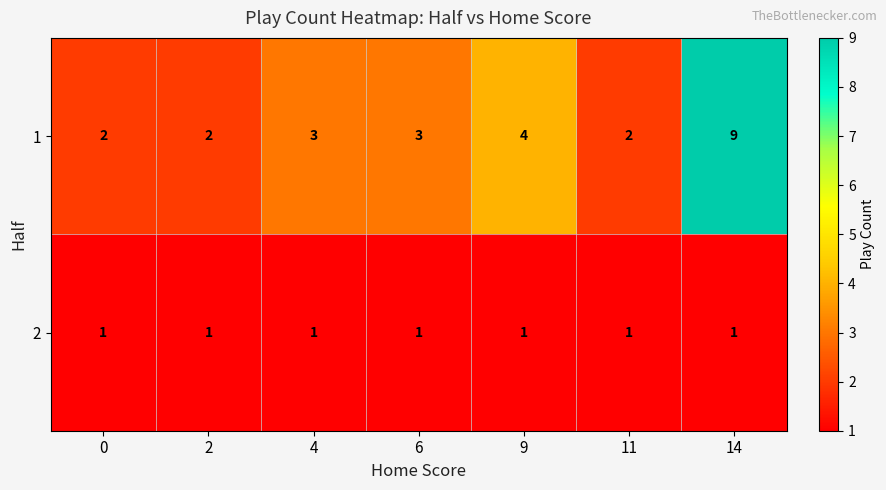

Which series has the largest range (max minus min)?

1